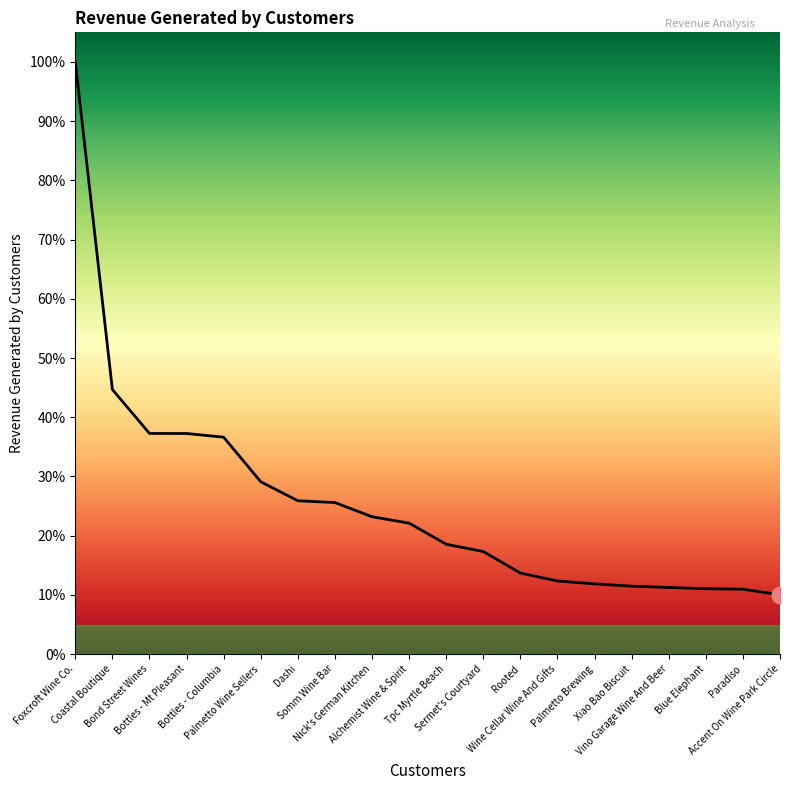

What is the change in value from Alchemist Wine & Spirit to Tpc Myrtle Beach?

-3.6